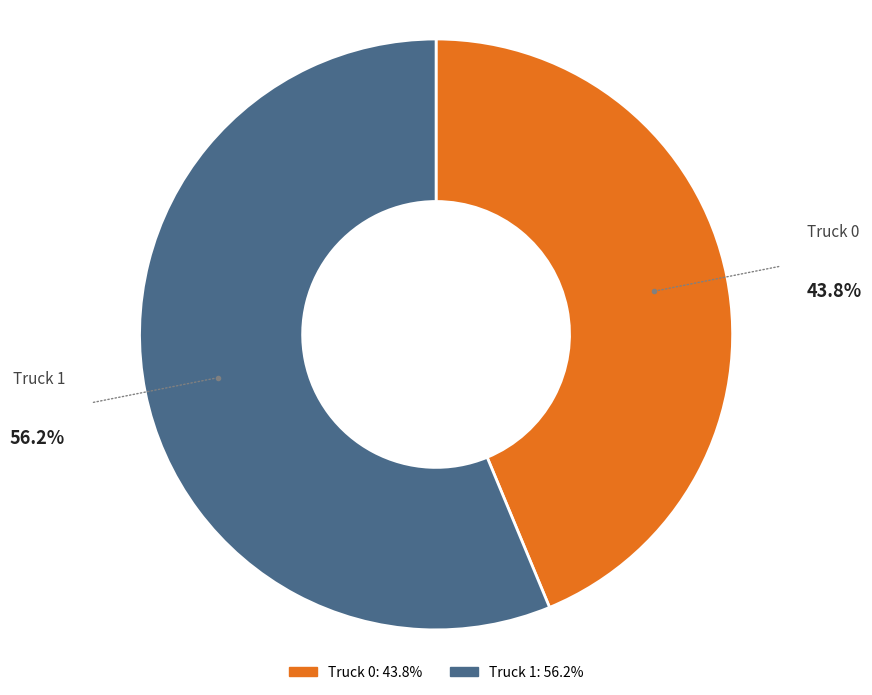

Which category has the biggest portion of the pie?

Truck 1